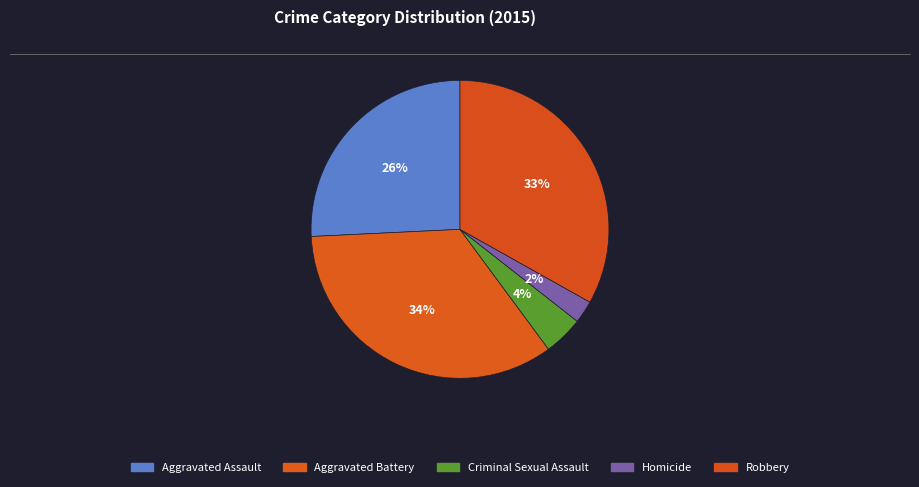

Rank the categories by value from highest to lowest.

Aggravated Battery, Robbery, Aggravated Assault, Criminal Sexual Assault, Homicide